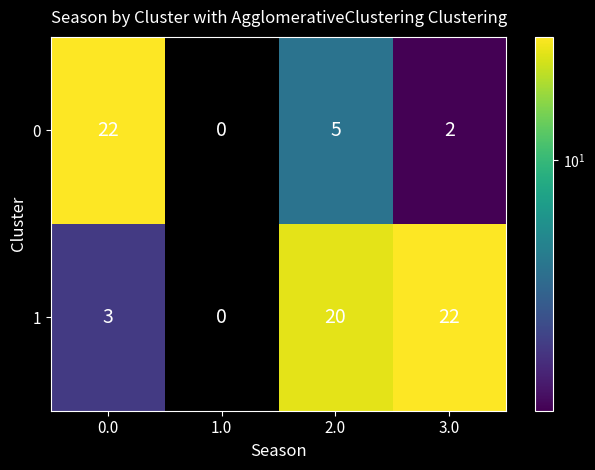

At how many categories does at least one series exceed 3?

3